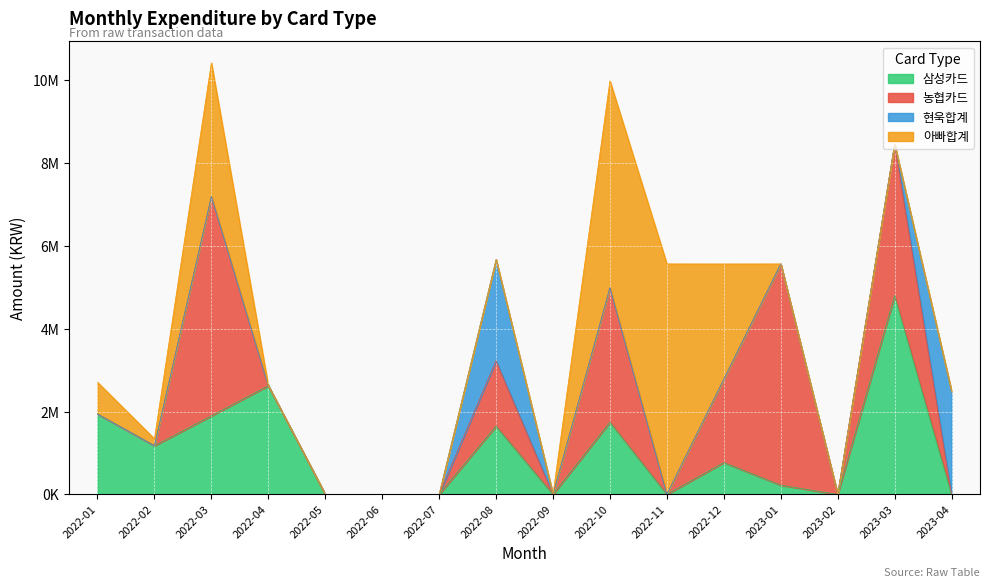

What is the total value across all series at 2022-02?

1342133